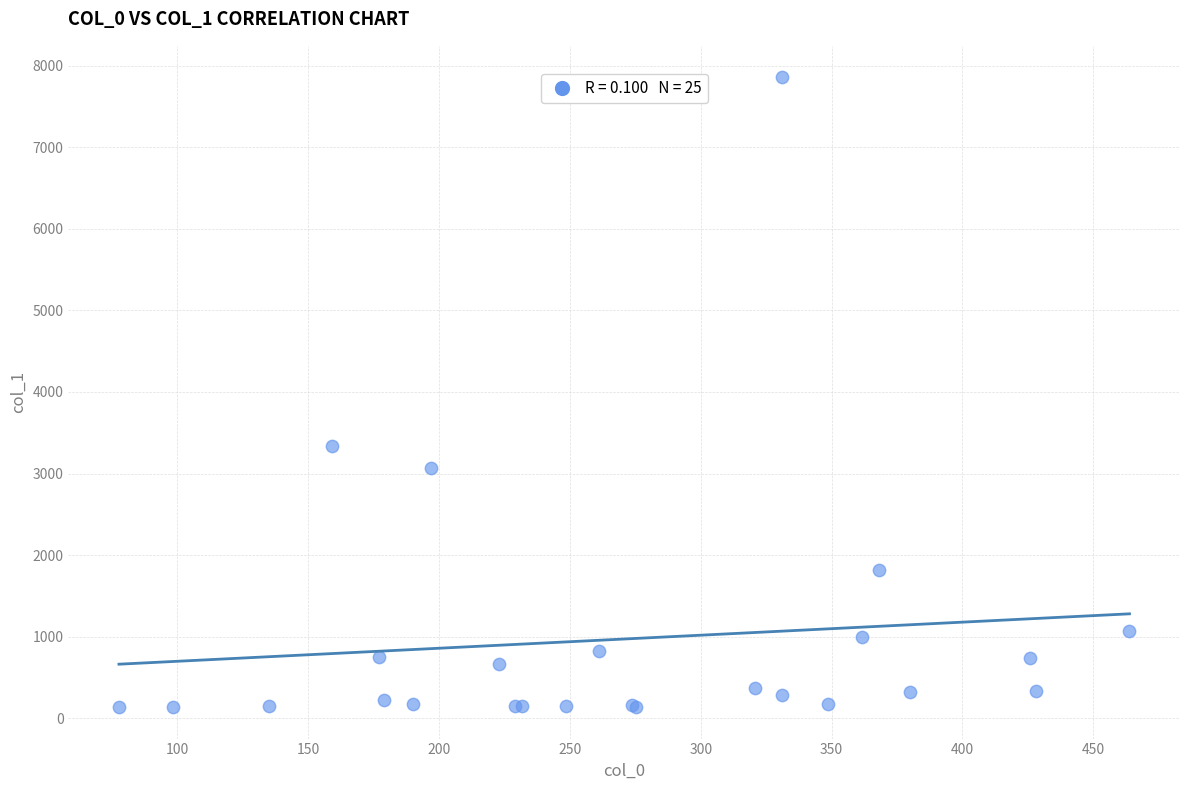

What Y value in the scatter plot is closest to 3996?

3334.3